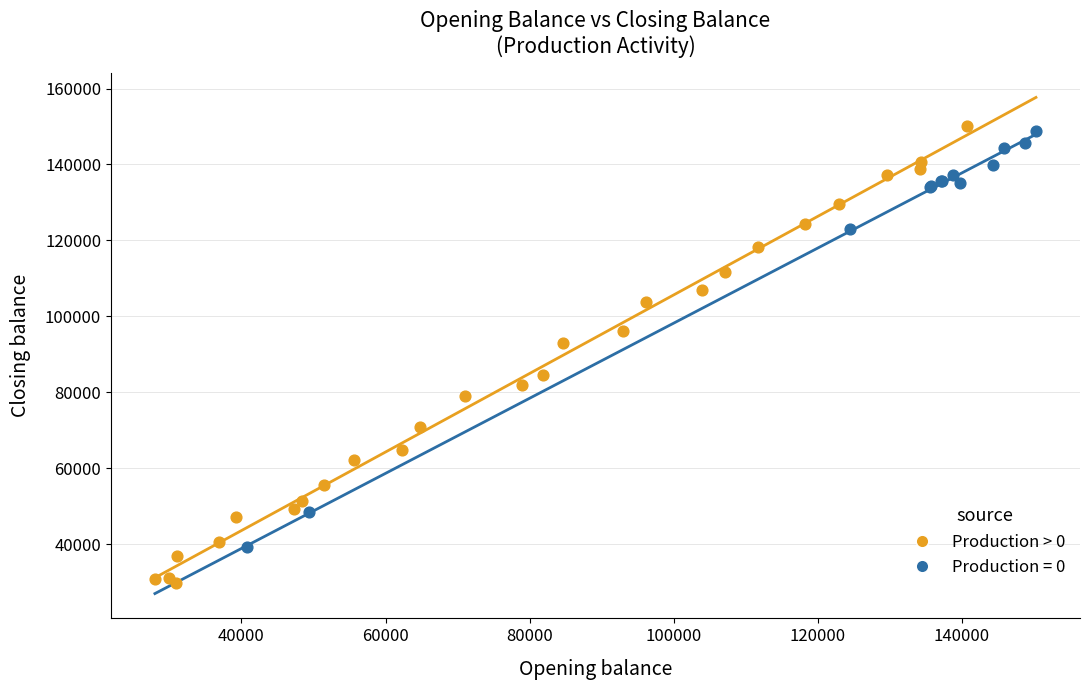

Which series reaches the minimum Y coordinate?

Production > 0